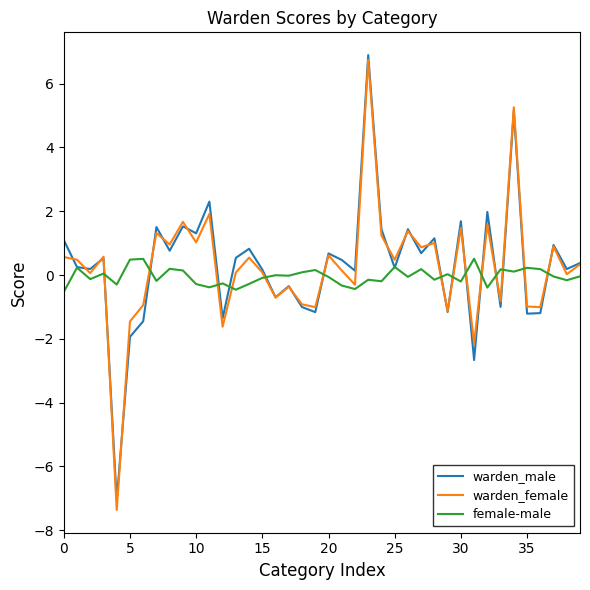

Which series has the largest range (max minus min)?

warden_female